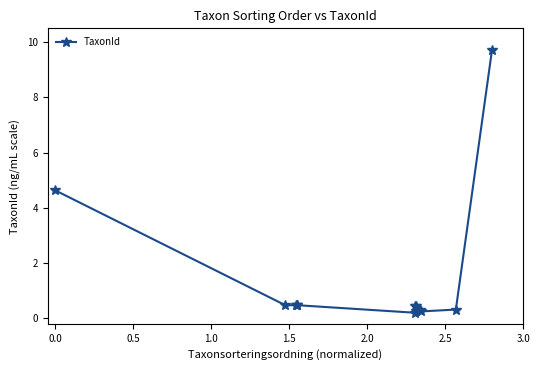

True or false: there are more than 1 points higher than both neighbors.

True